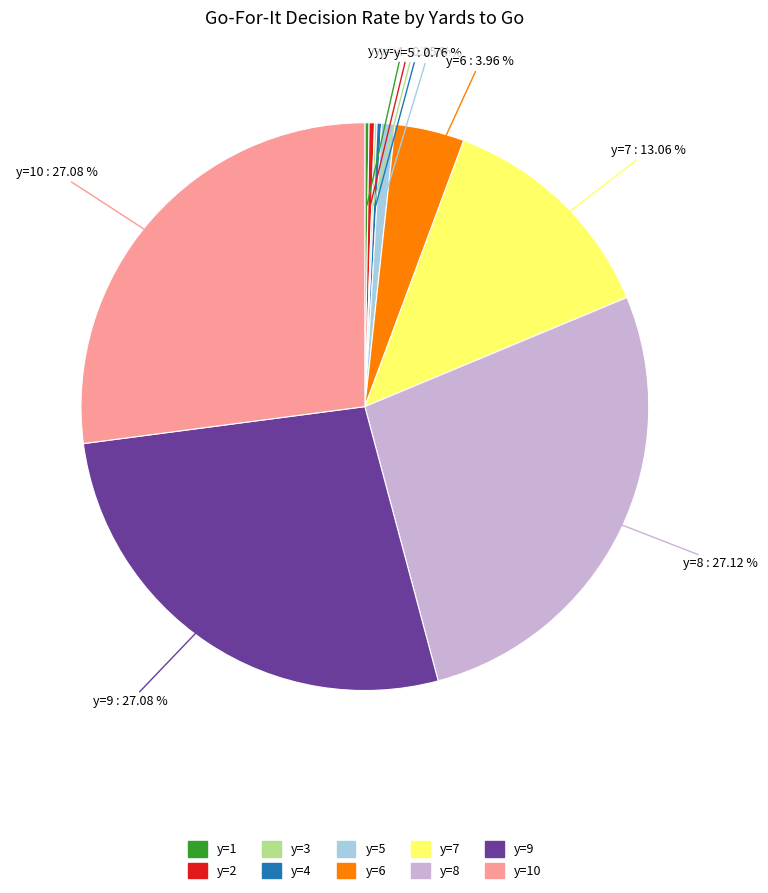

To the nearest percent, what is the average slice percentage?

10%